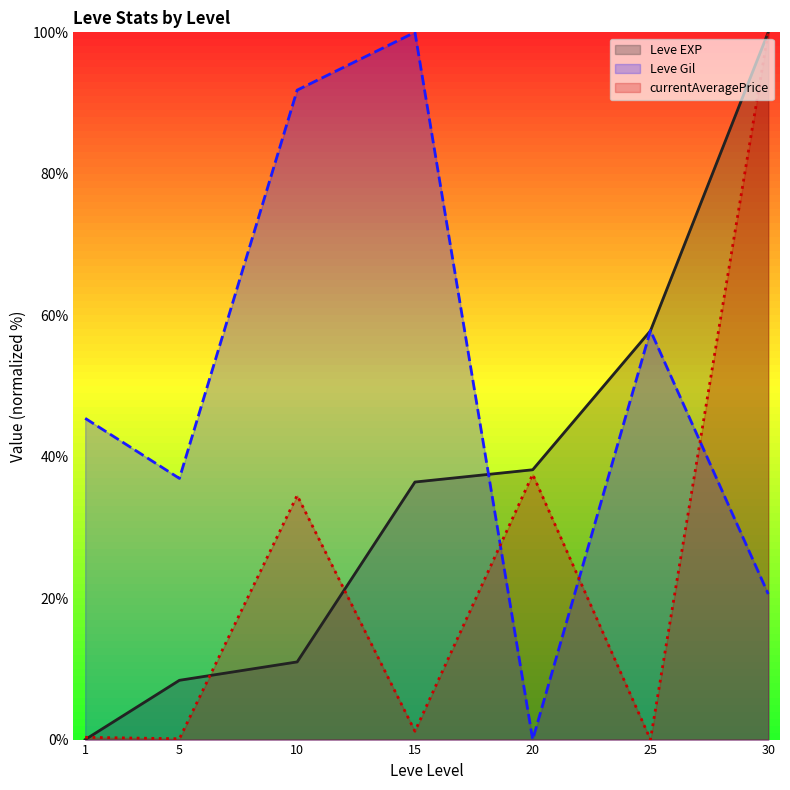

Where is the first local maximum for currentAveragePrice?

10